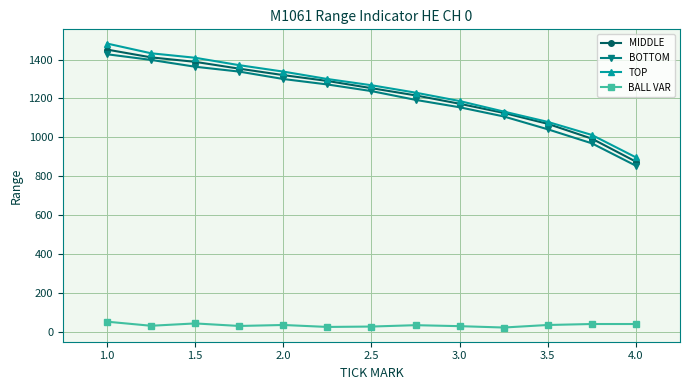

What is the maximum value shown in the chart?

1482